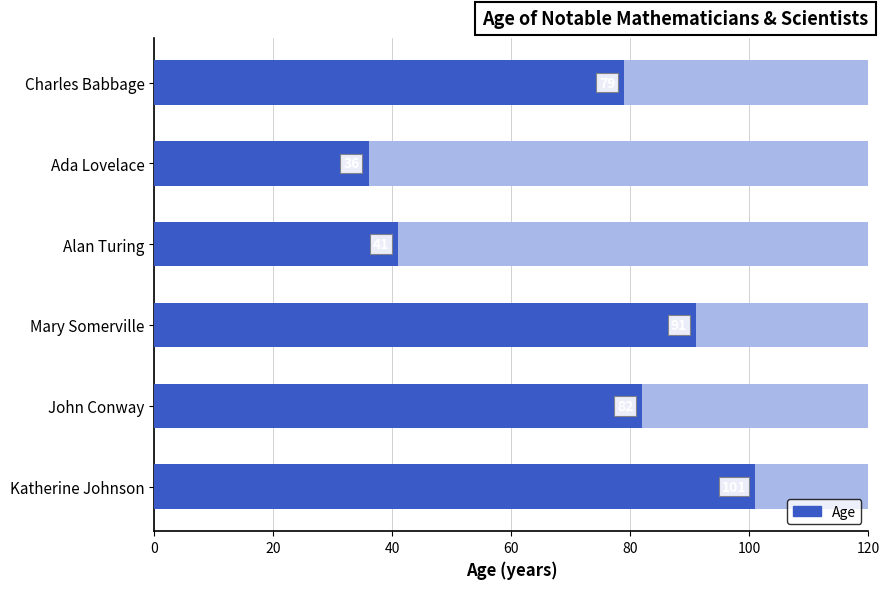

What is the sum of the values at Ada Lovelace and Mary Somerville?

127